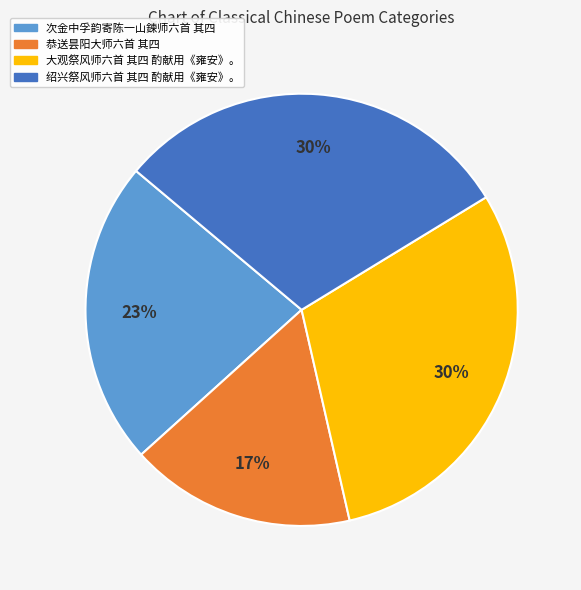

Approximately how many times larger is the value at 大观祭风师六首 其四 酌献用《雍安》。 compared to 恭送昙阳大师六首 其四?

1.8